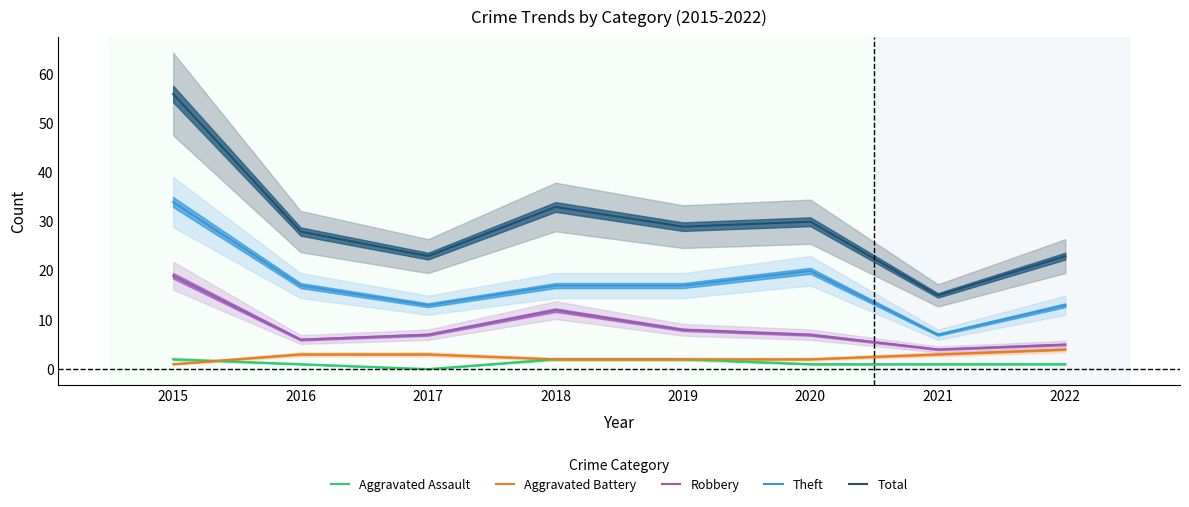

True or false: Theft and Aggravated Battery intersect in this chart.

False